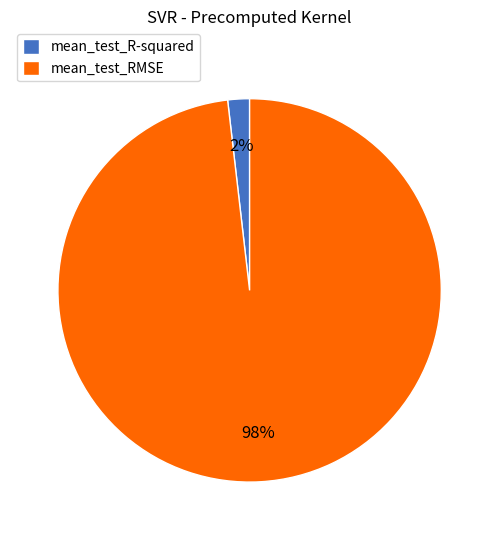

Count the number of slices in the pie.

2